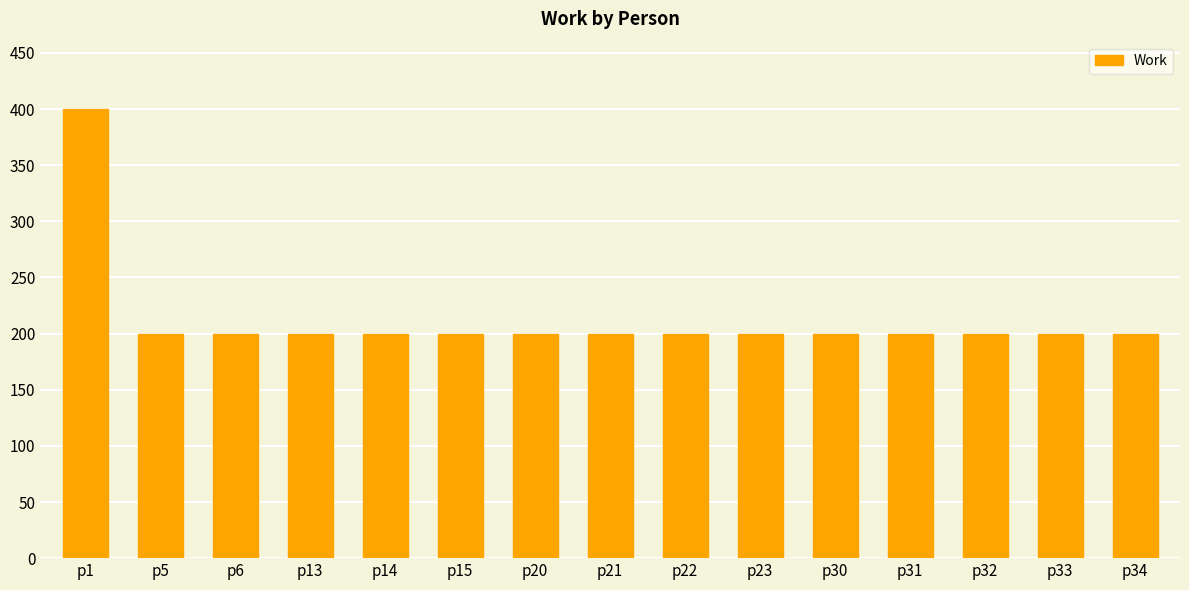

Reading left to right, transcribe all the data shown in this chart.

p1=400	p5=200	p6=200	p13=200	p14=200	p15=200	p20=200	p21=200	p22=200	p23=200	p30=200	p31=200	p32=200	p33=200	p34=200